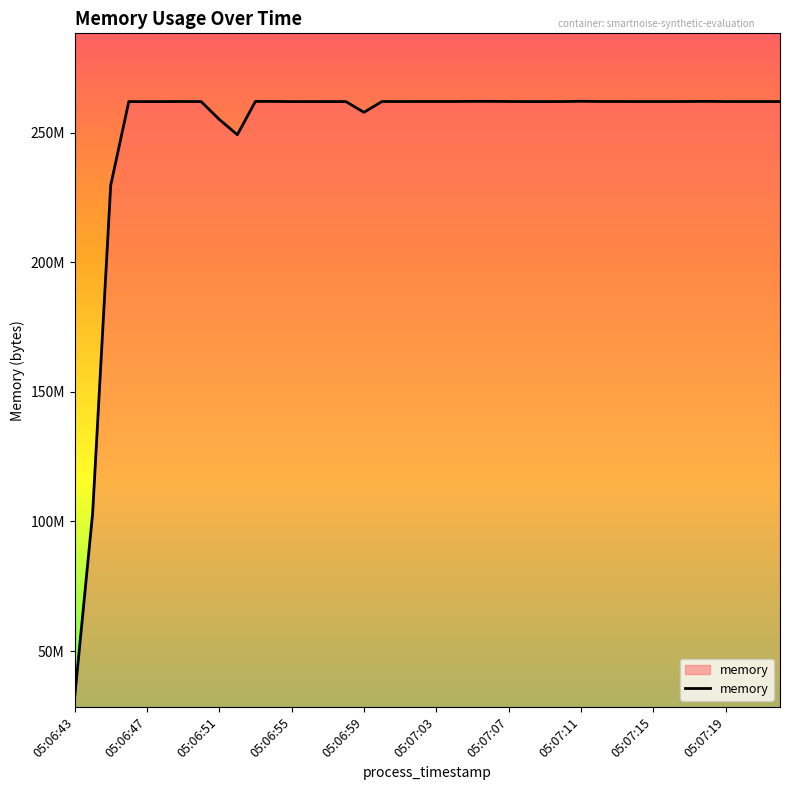

Where does the data first go above 261992448?

05:07:07